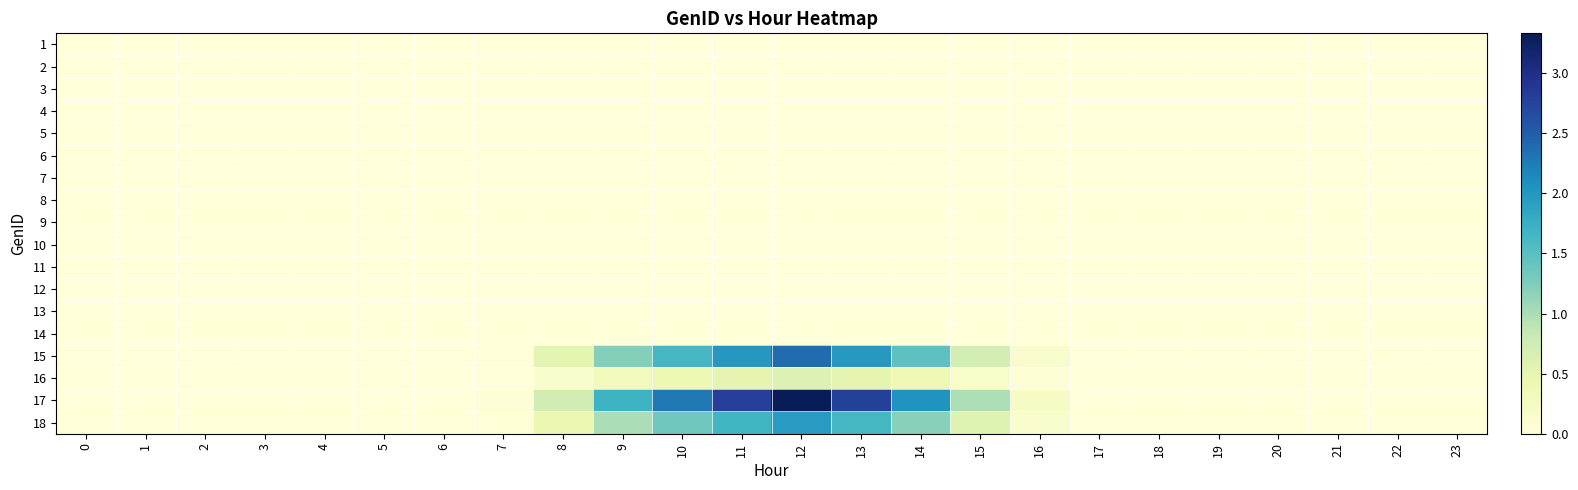

How many data points does each series have?

24